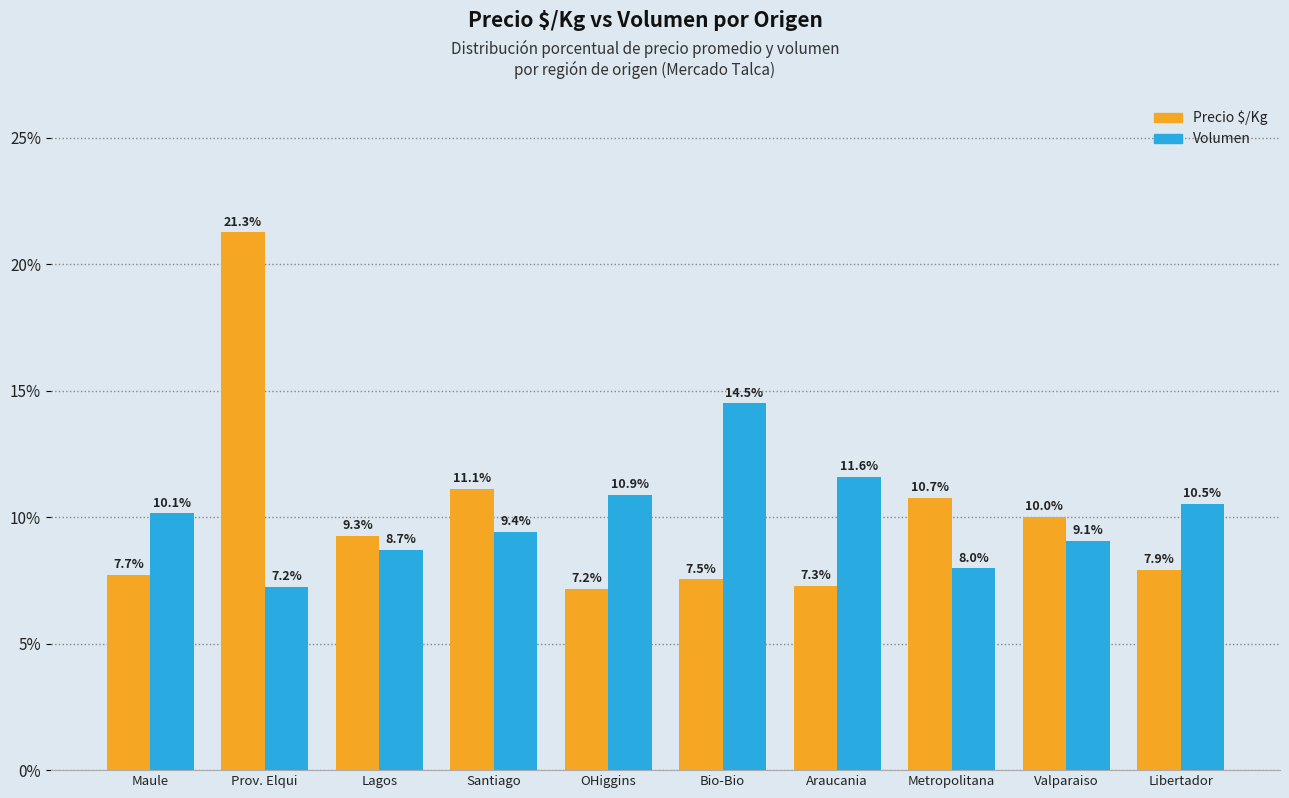

What is the label of the 3rd bar from the right?

Metropolitana